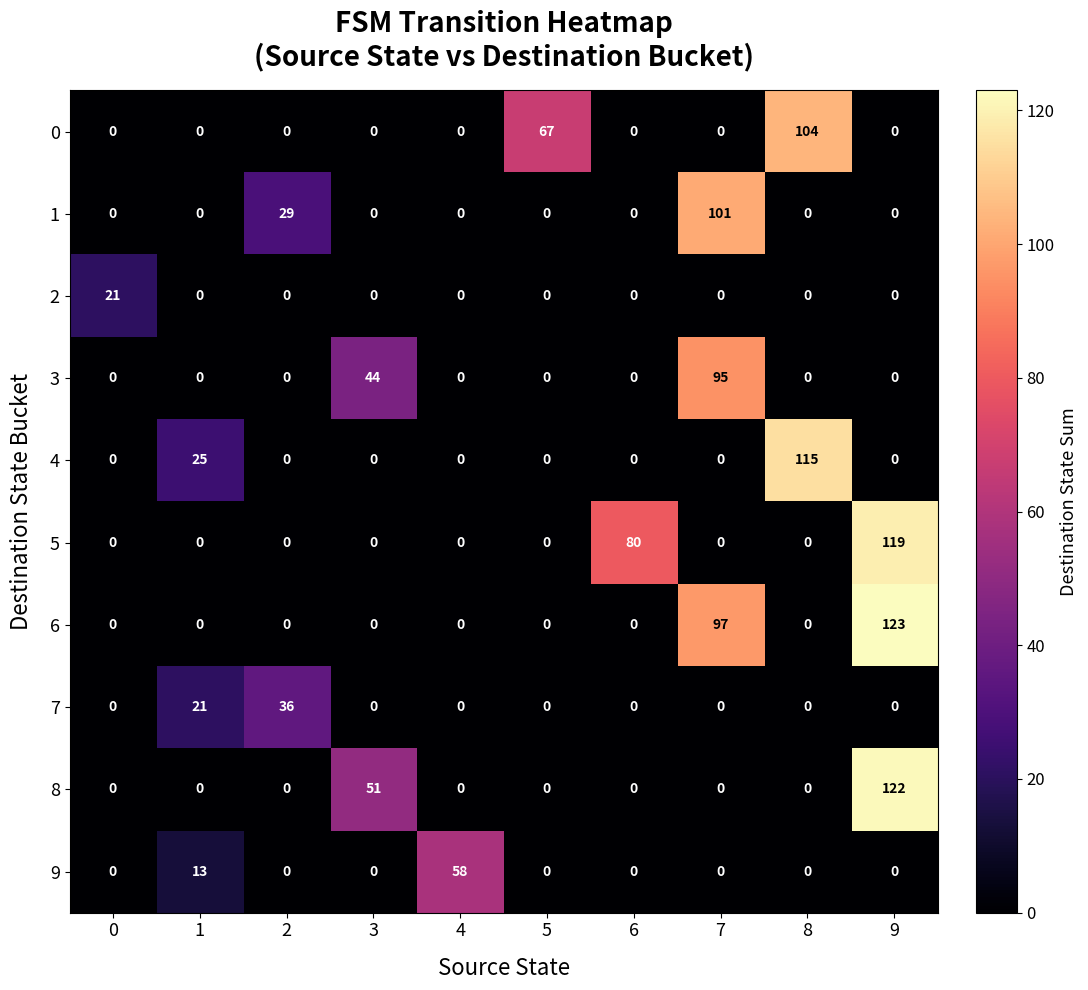

Count the number of categories in the chart.

10